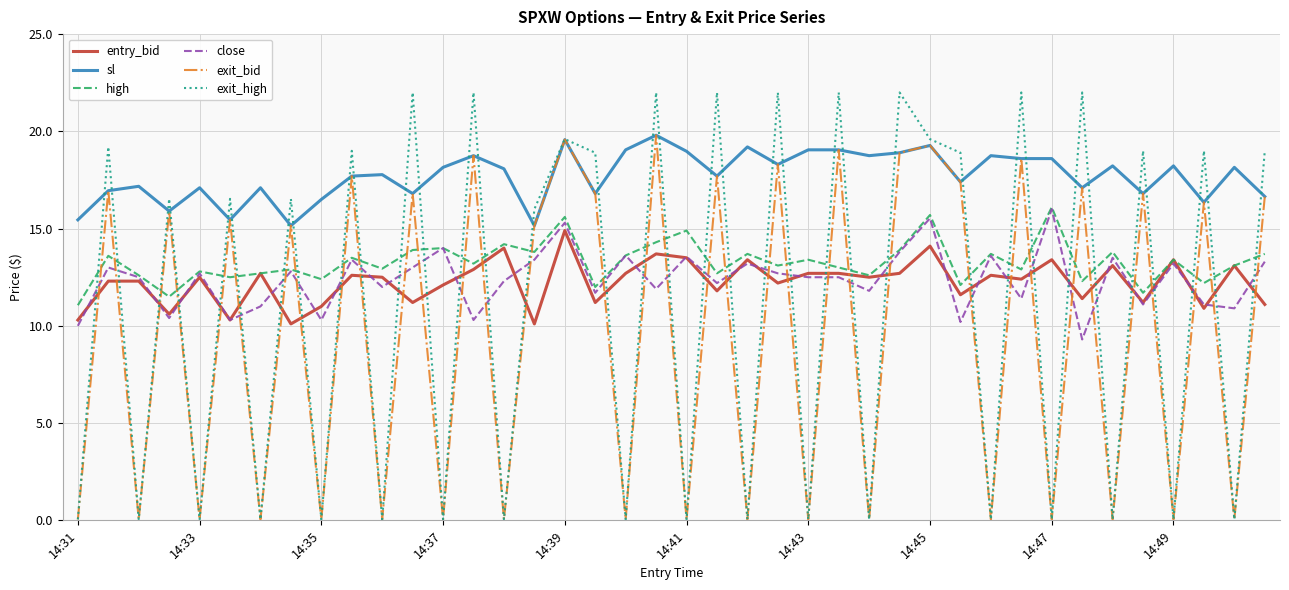

True or false: close and sl cross at least once.

False